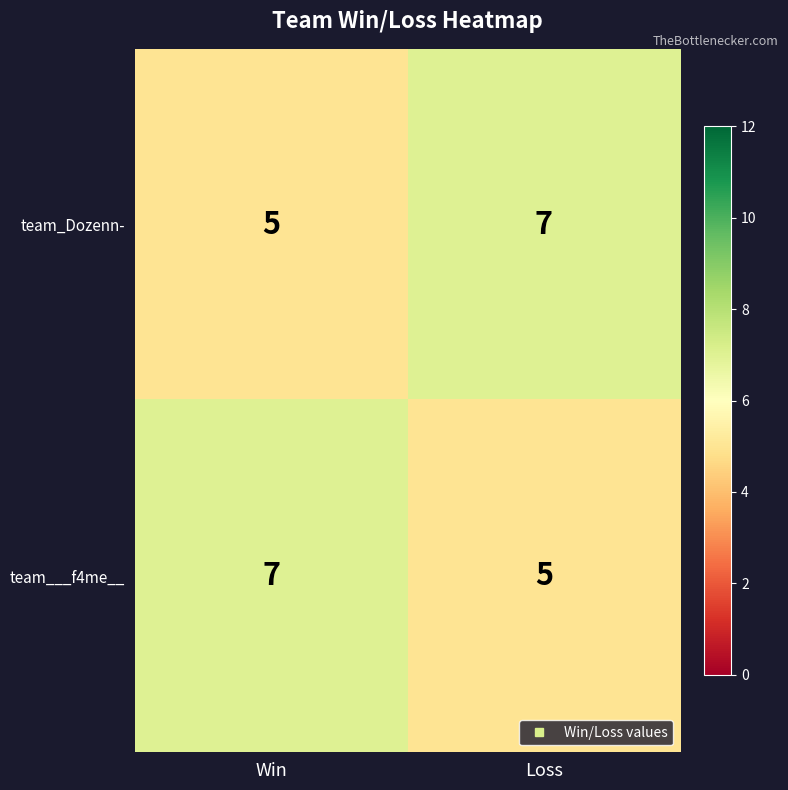

What is the average value of the team___f4me__ series?

6